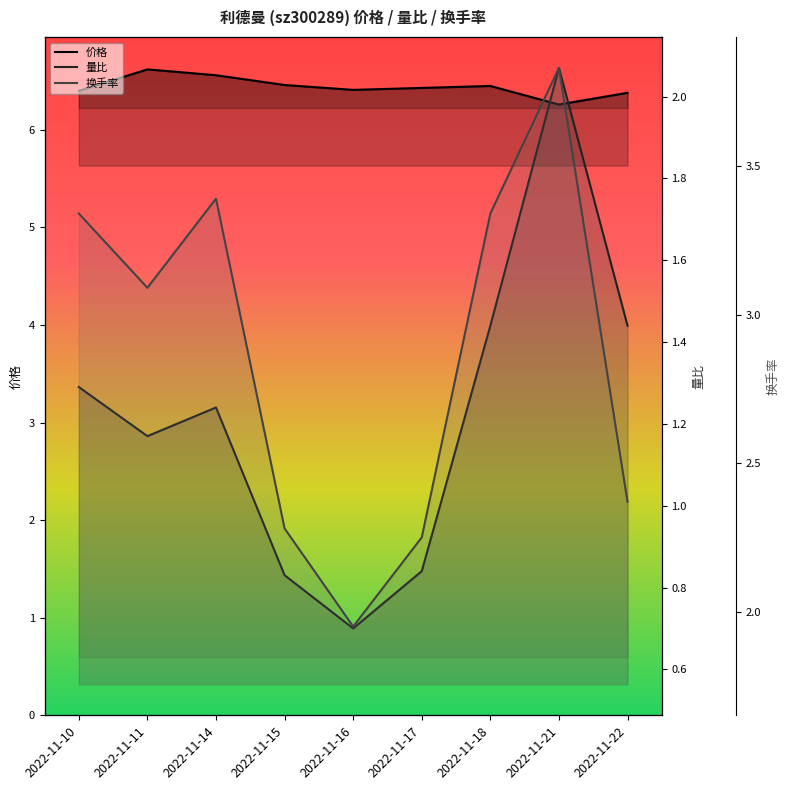

What is the value of the 量比 point at the 2nd from the left?

1.2